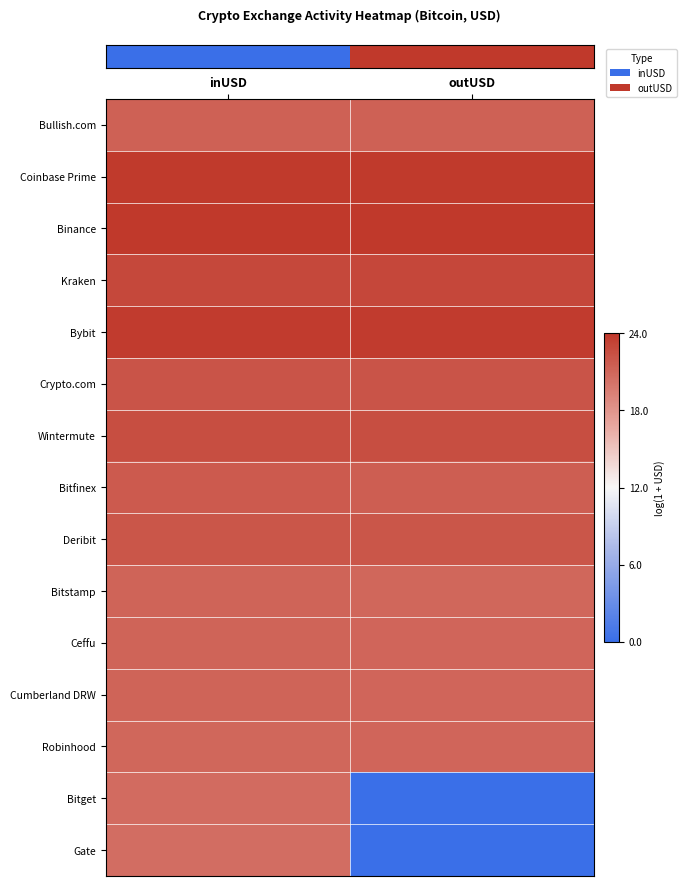

At which category does the chart reach its peak across all series?

outUSD